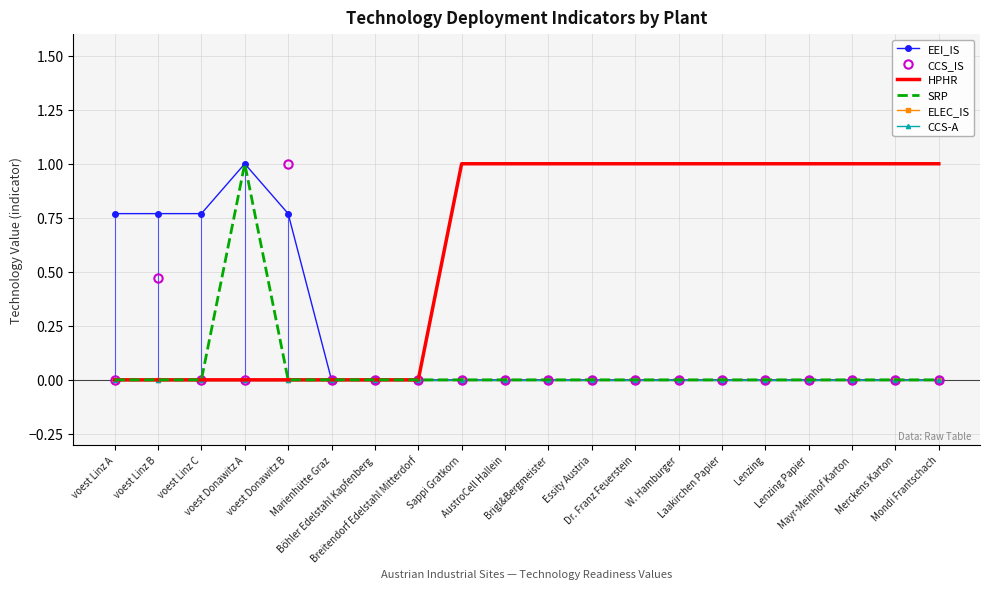

Which series has the largest total across all categories?

HPHR